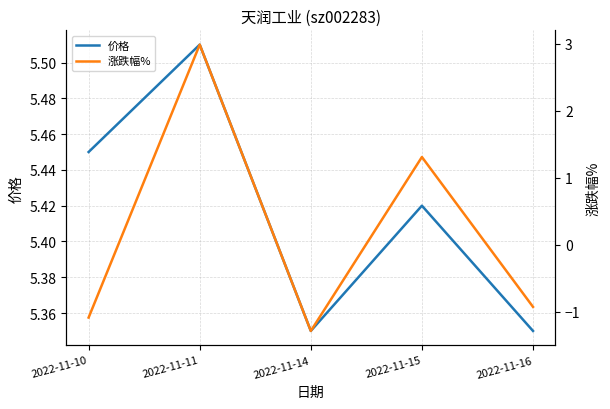

At how many categories does at least one series exceed 3?

5